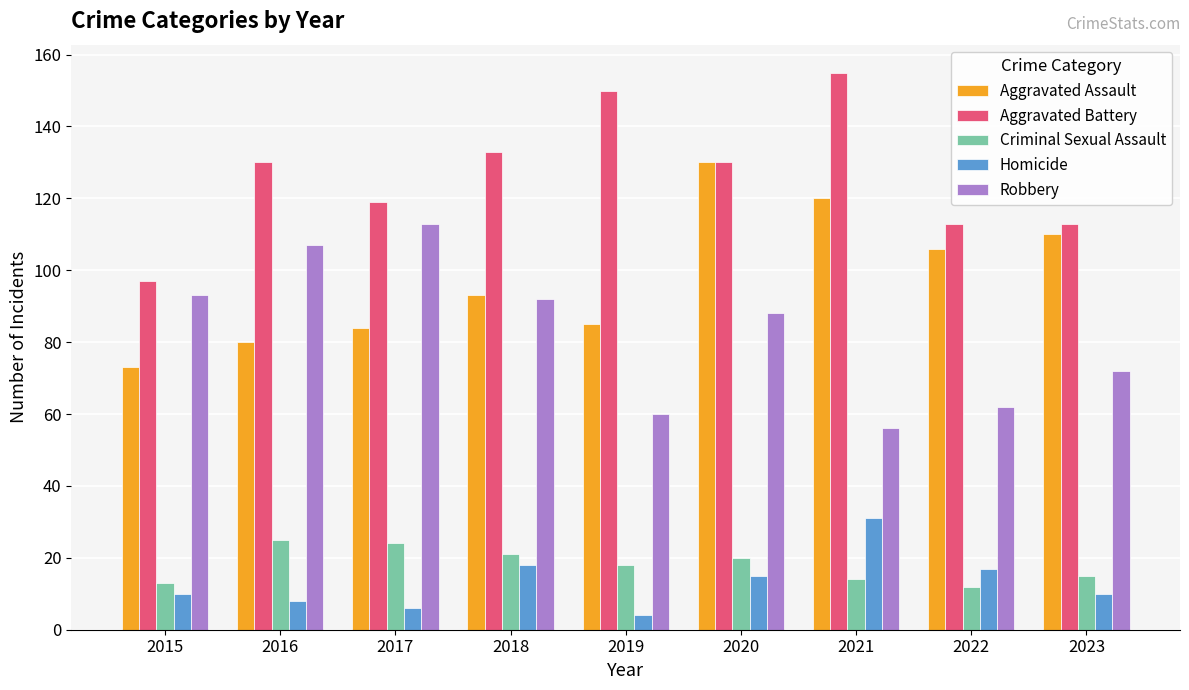

How many data points does each series have?

9